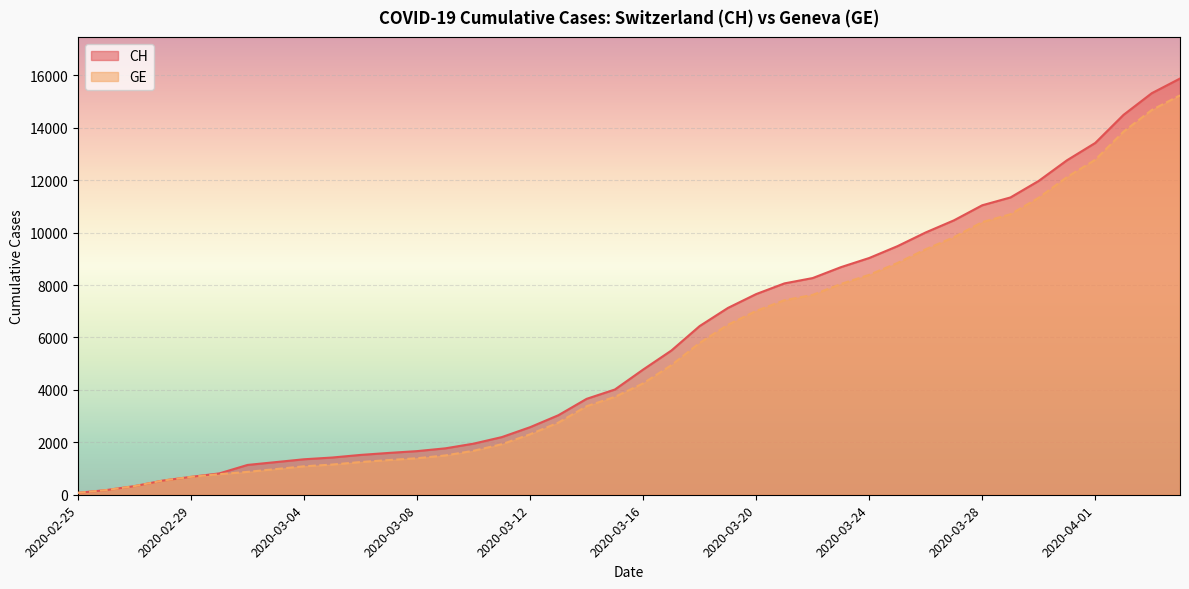

What is the spread (max minus min) of values at 2020-03-28?

642